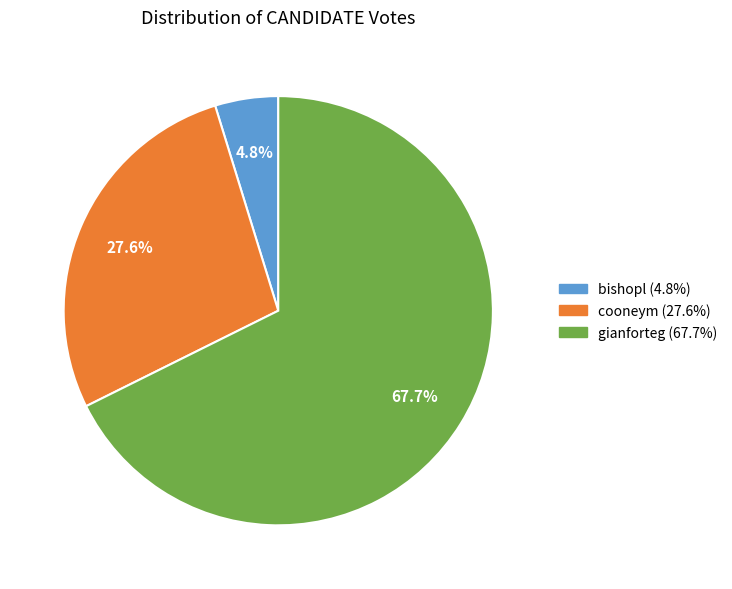

What percentage do cooneym and gianforteg together represent?

95.2%